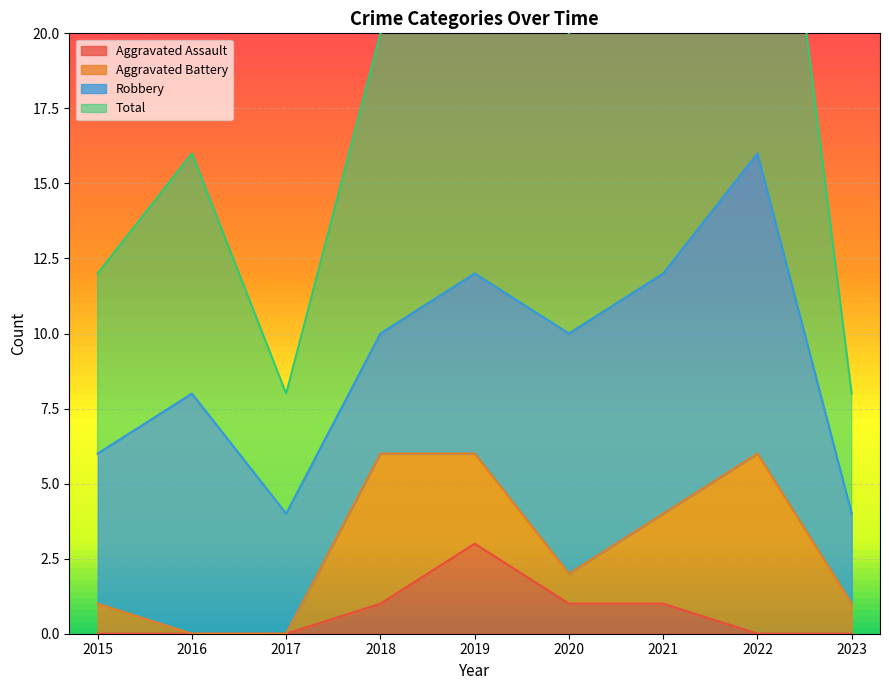

What is the difference between the maximum and minimum values in the Total series?

25